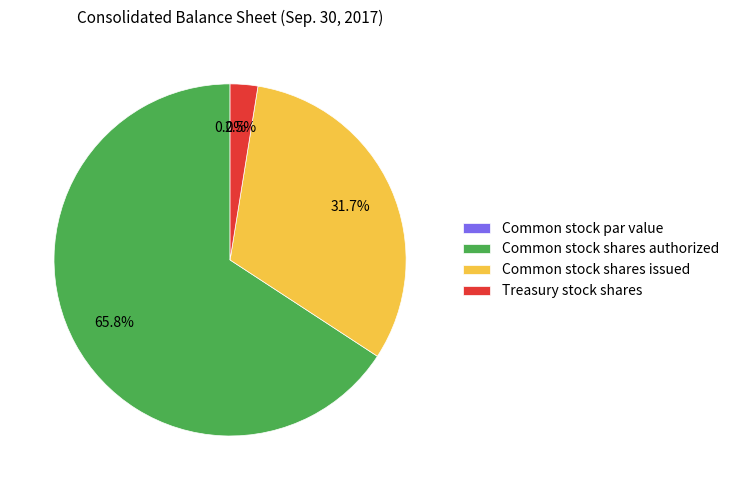

True or false: Treasury stock shares accounts for 3% of the total.

True